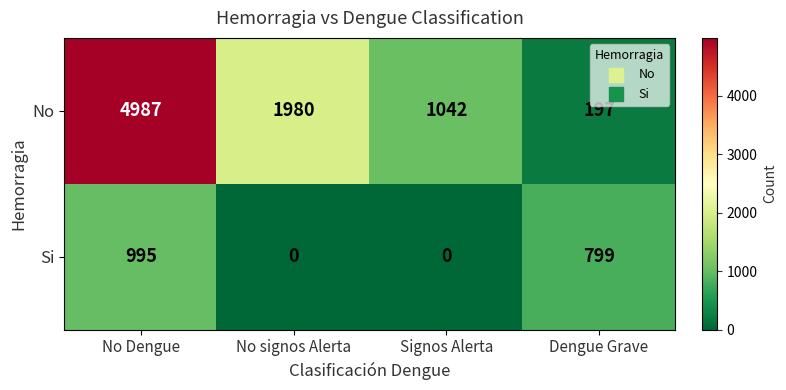

Reading left to right, transcribe all the data shown in this chart.

No: No Dengue=4987	No signos Alerta=1980	Signos Alerta=1042	Dengue Grave=197
Si: No Dengue=995	No signos Alerta=0	Signos Alerta=0	Dengue Grave=799